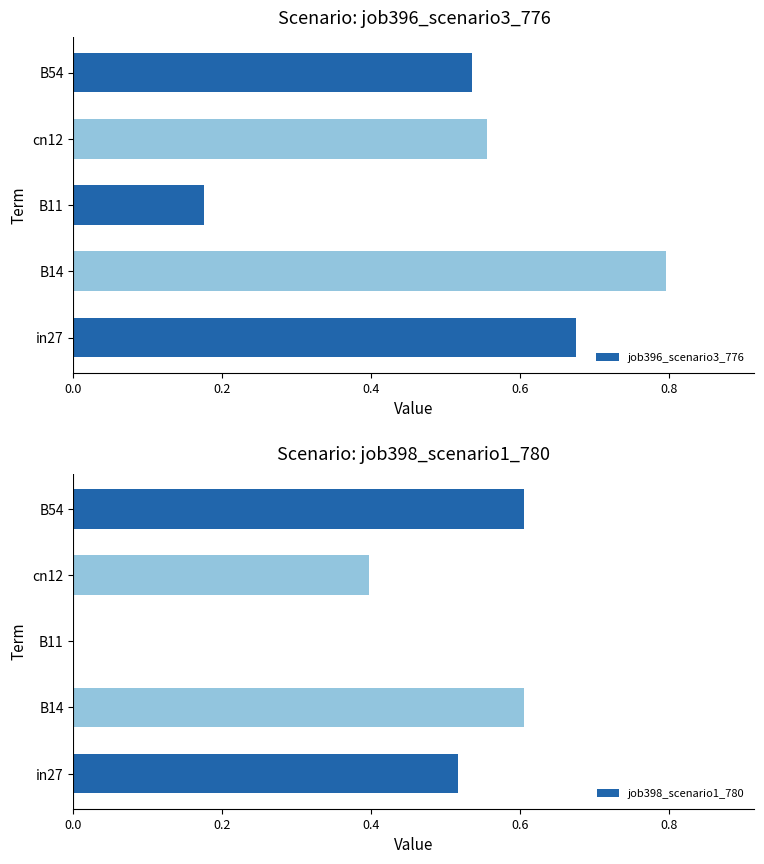

What are all the series names shown in the legend?

job396_scenario3_776, job398_scenario1_780